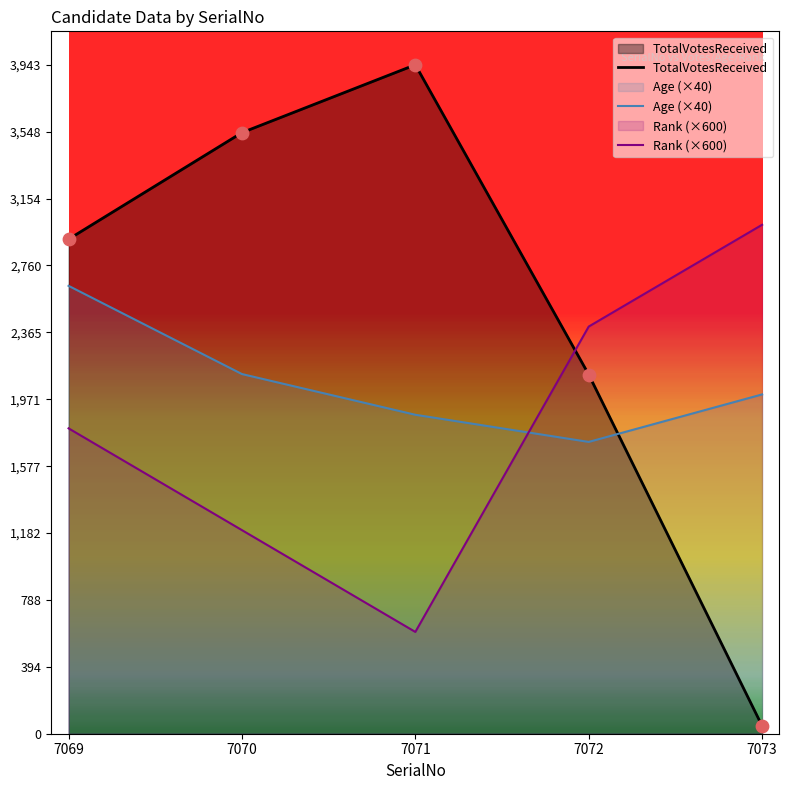

Which series has the largest total across all categories?

TotalVotesReceived